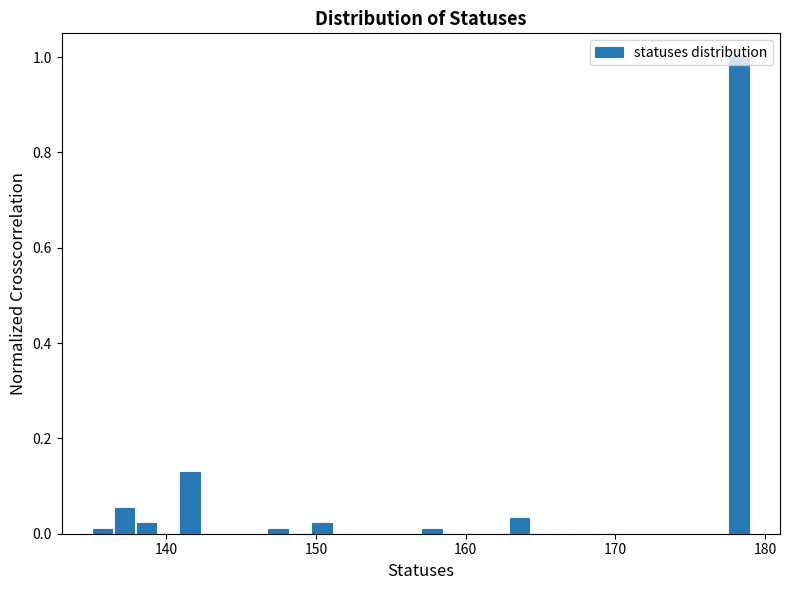

Around what value on the x-axis is the tallest bar? Give the approximate position of its centre, as read against the axis.

178